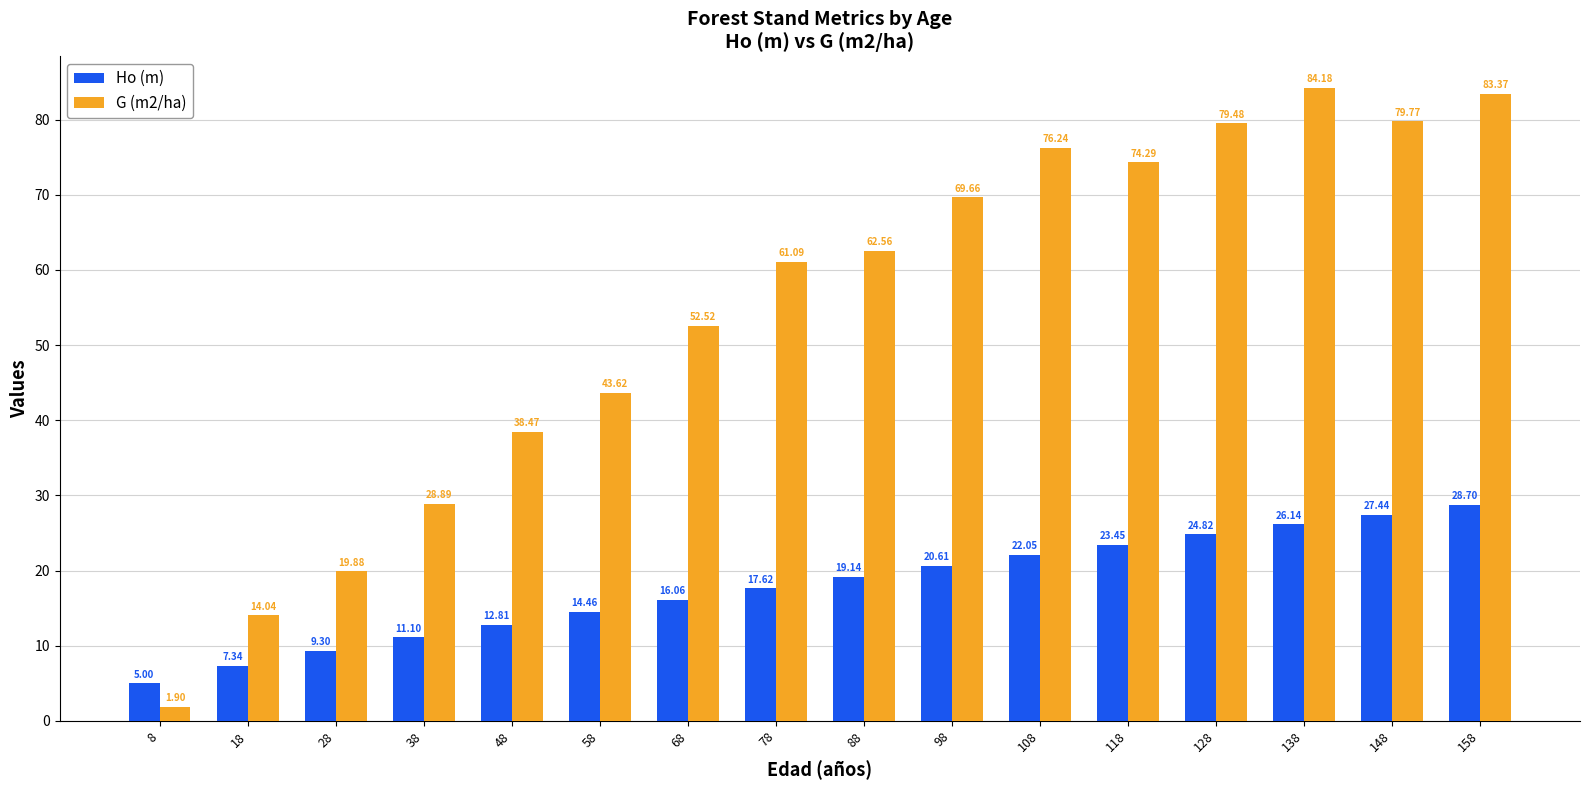

Which series has the widest spread of values?

G (m2/ha)